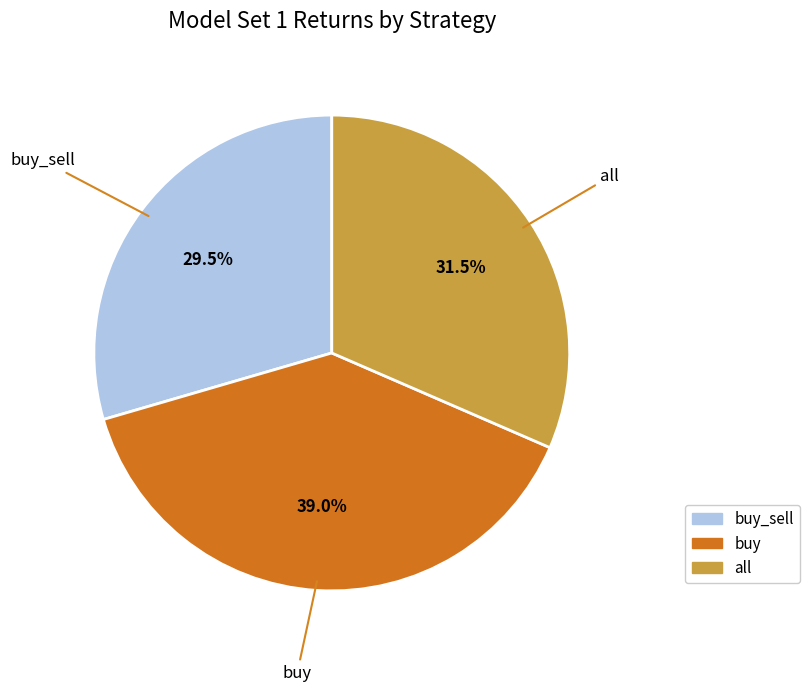

Is there any slice that represents more than half of the pie?

No